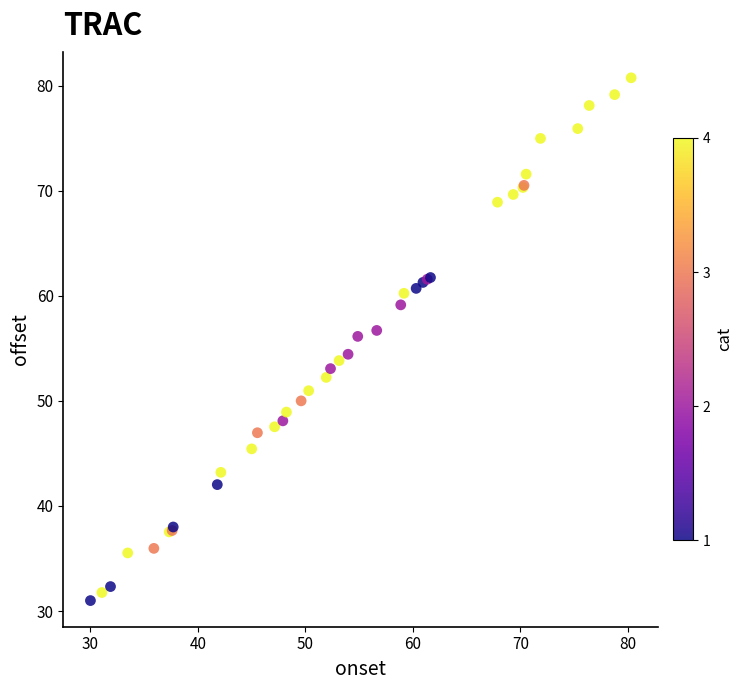

What Y value in the scatter plot is closest to 55?

54.4